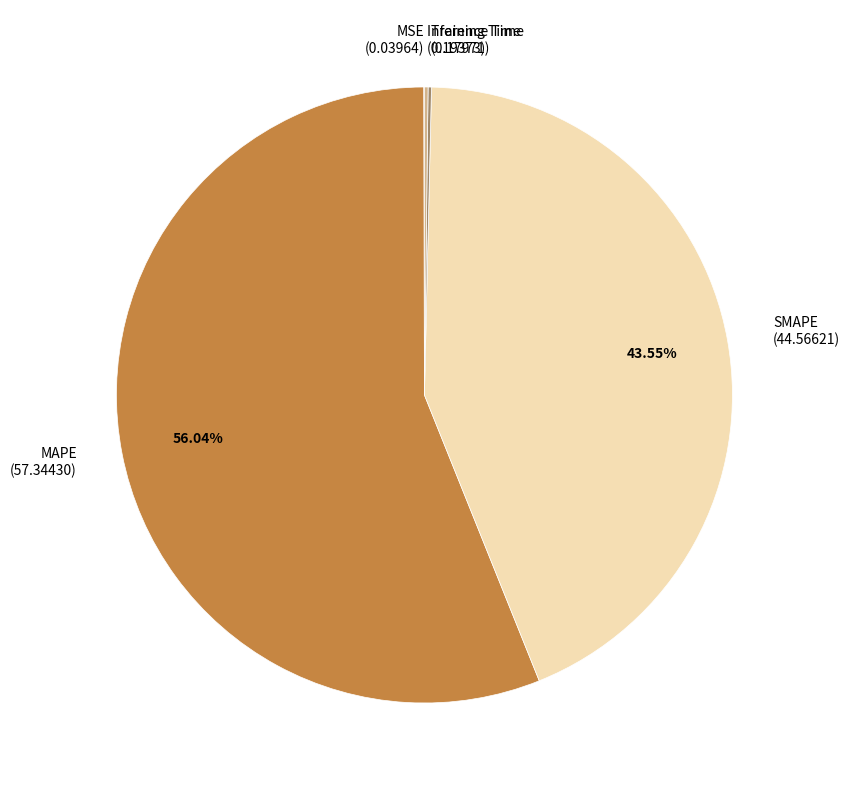

The MAPE slice represents 56% of the pie. True or false?

True